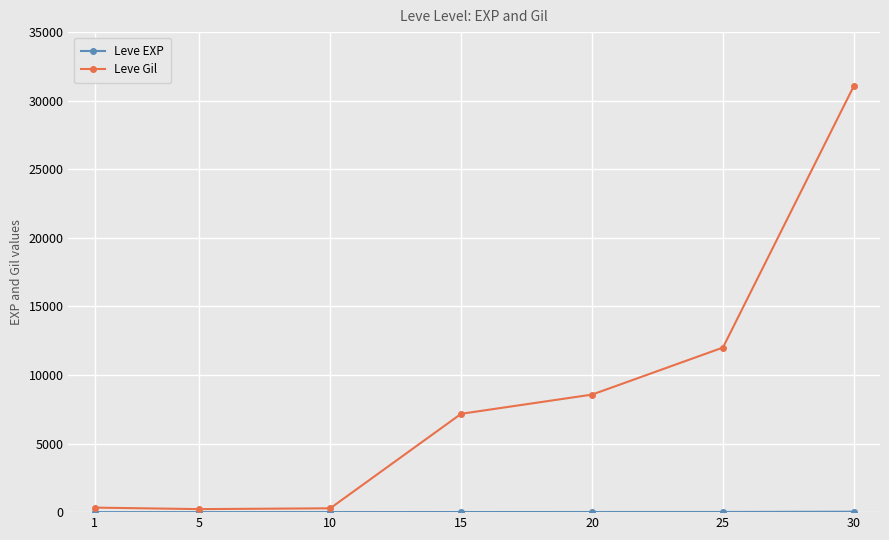

Which series has the largest range (max minus min)?

Leve Gil